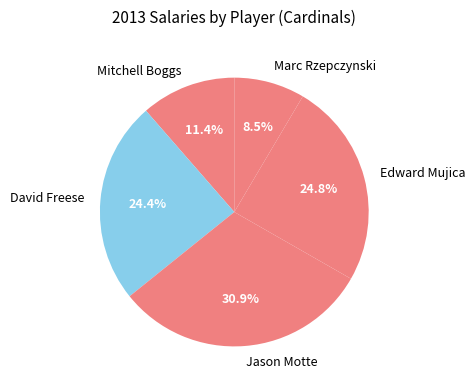

How much of the chart is everything except David Freese?

75.6%